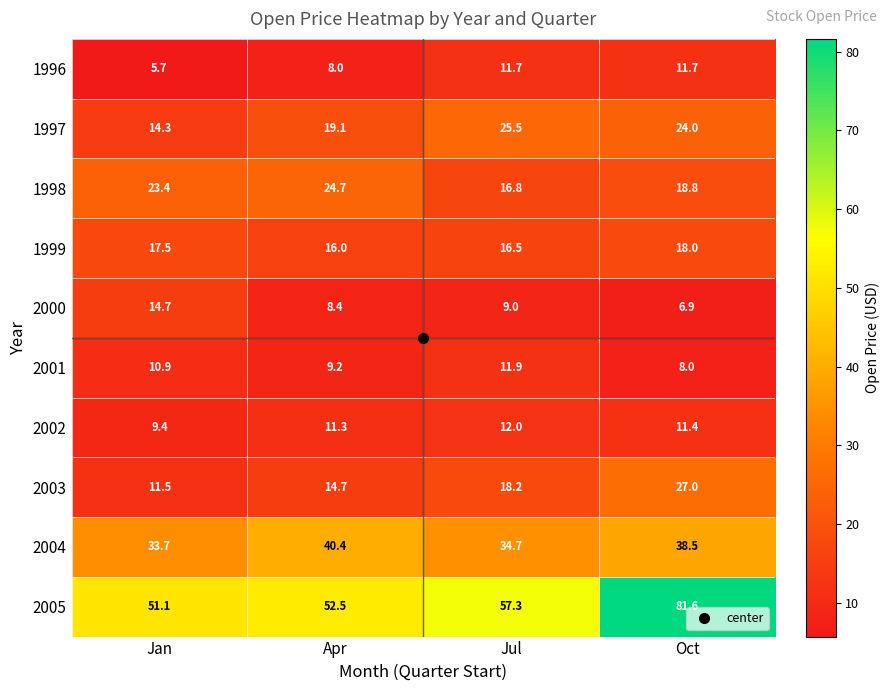

Count the number of data series in this chart.

10